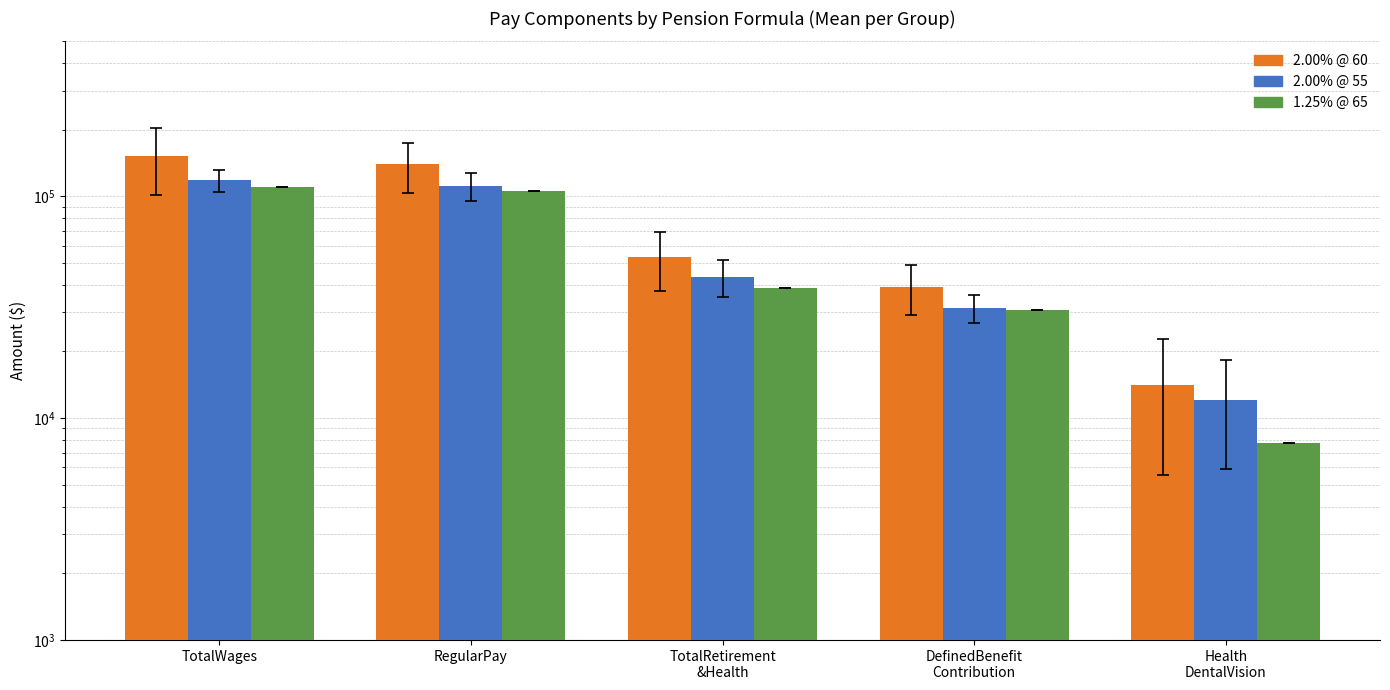

Reading left to right, list all the values displayed in this chart.

2.00% @ 60: 151964.0	139370.3	53224.0	39059.7	14164.0
2.00% @ 55: 118172.4	111142.3	43421.2	31334.6	12086.3
1.25% @ 65: 110200.0	106232.0	38503.0	30767.0	7736.0